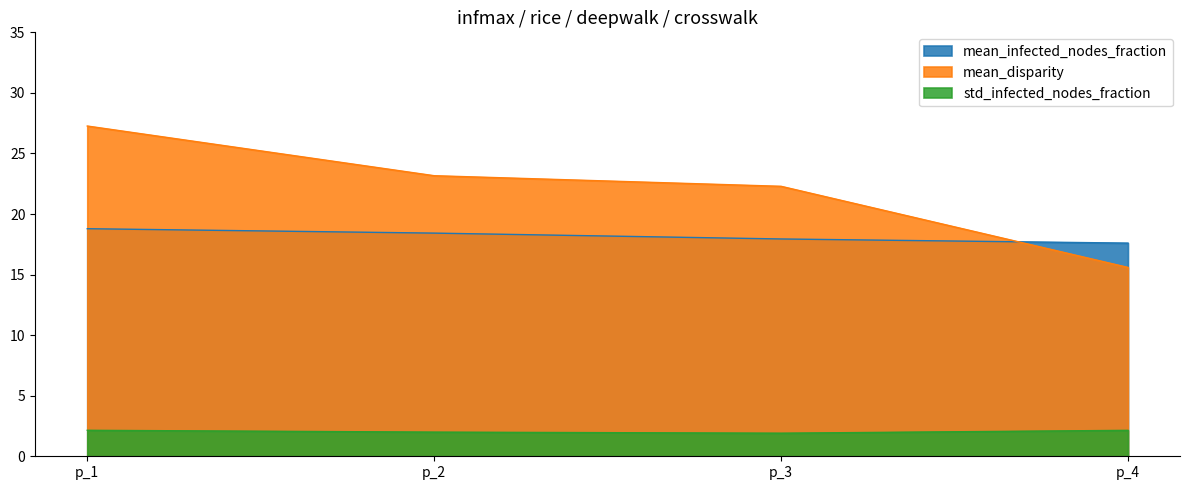

Rank the categories by std_infected_nodes_fraction value from lowest to highest.

p_3, p_2, p_4, p_1